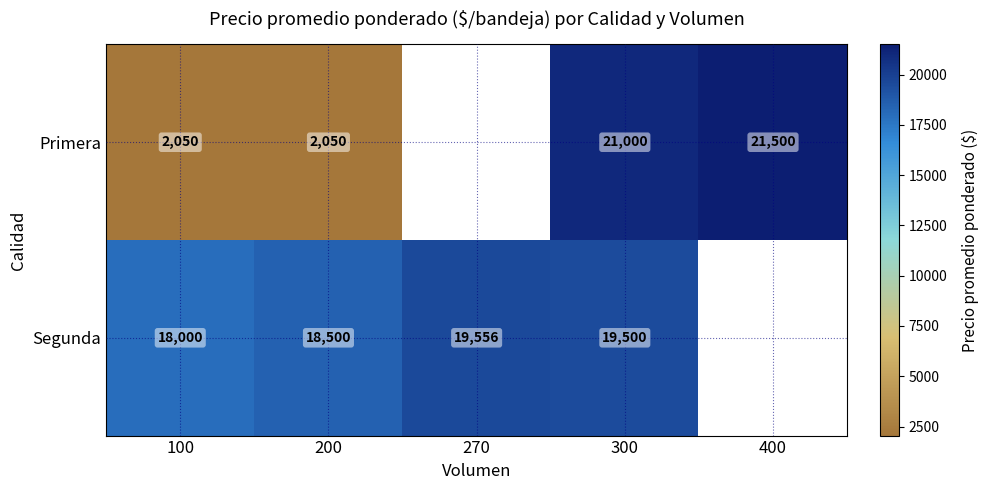

True or false: Segunda has a value of 32127 at 200.

False